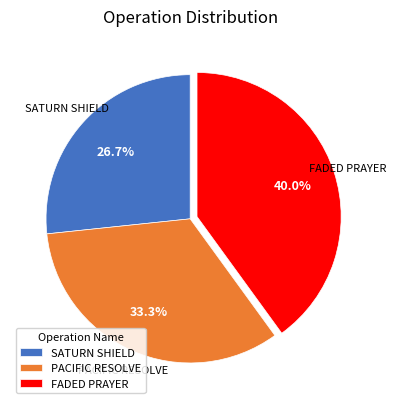

To the nearest percent, what portion does FADED PRAYER represent?

40%